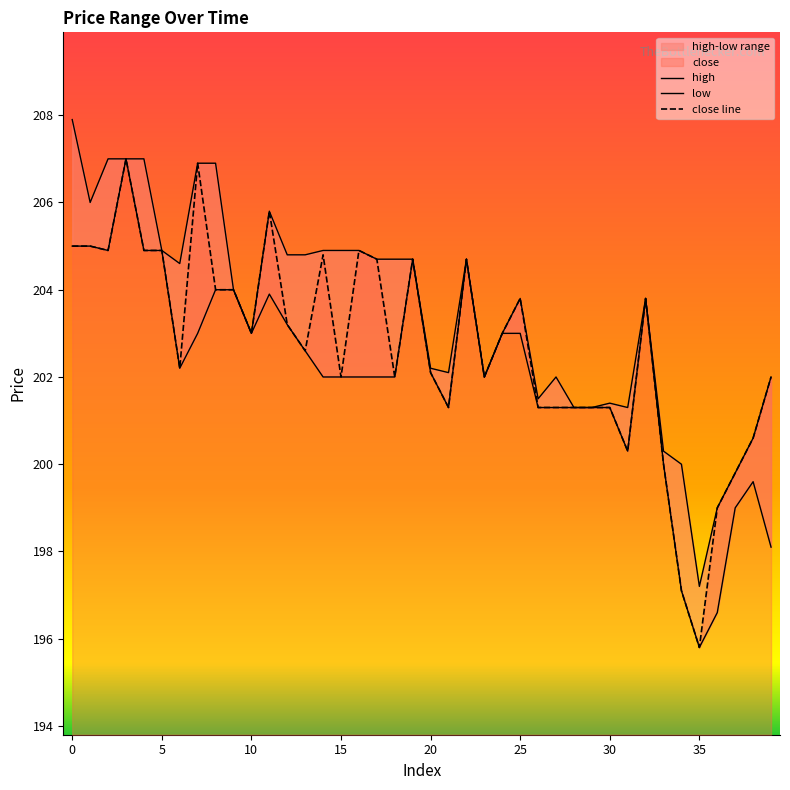

How many data points in low are less than 202?

14